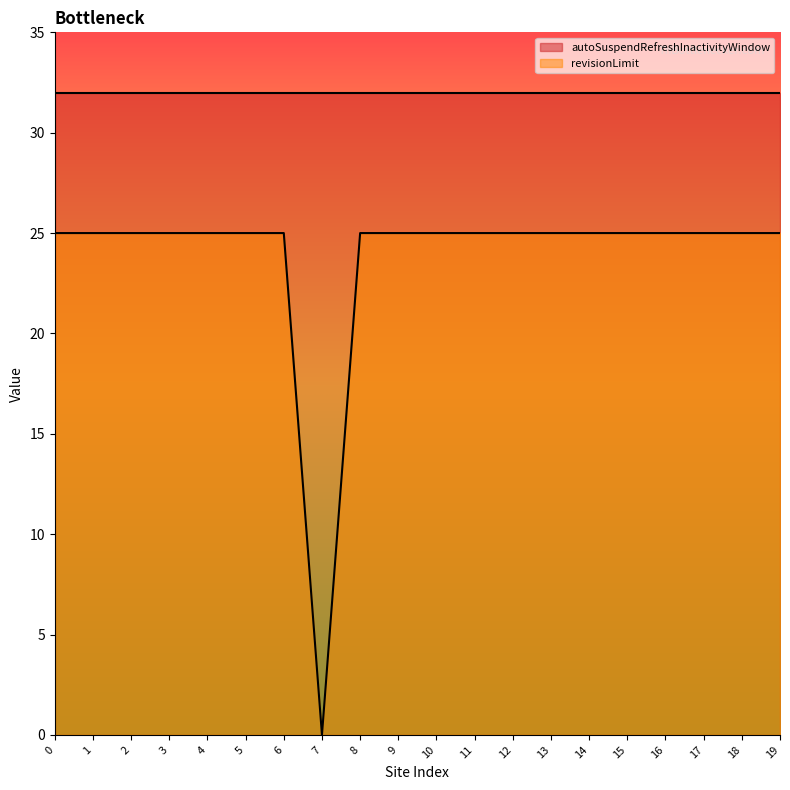

Where is the first local minimum?

7